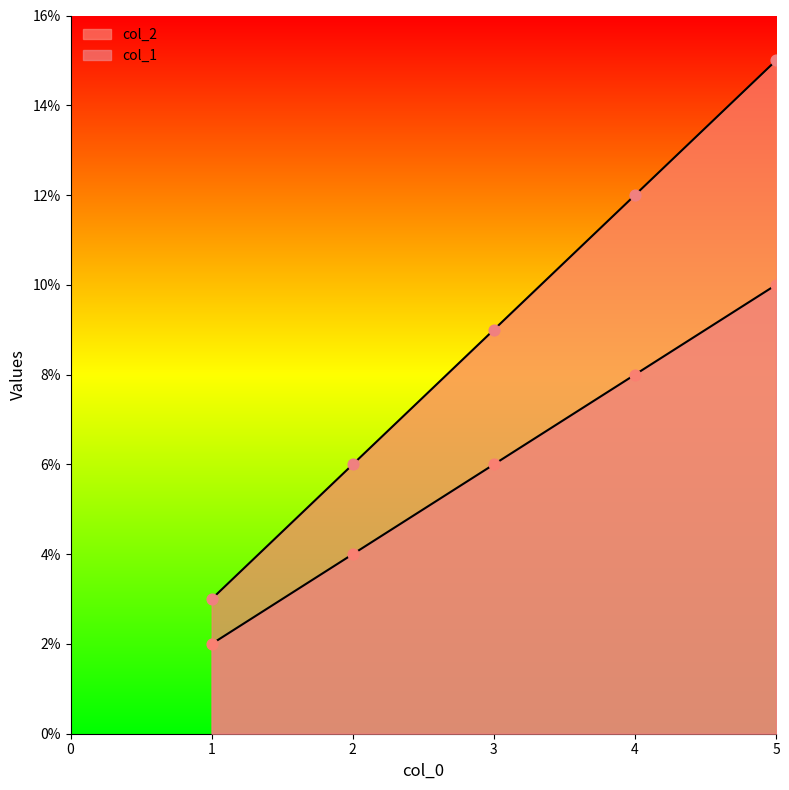

Which series reaches the minimum Y coordinate?

col_2